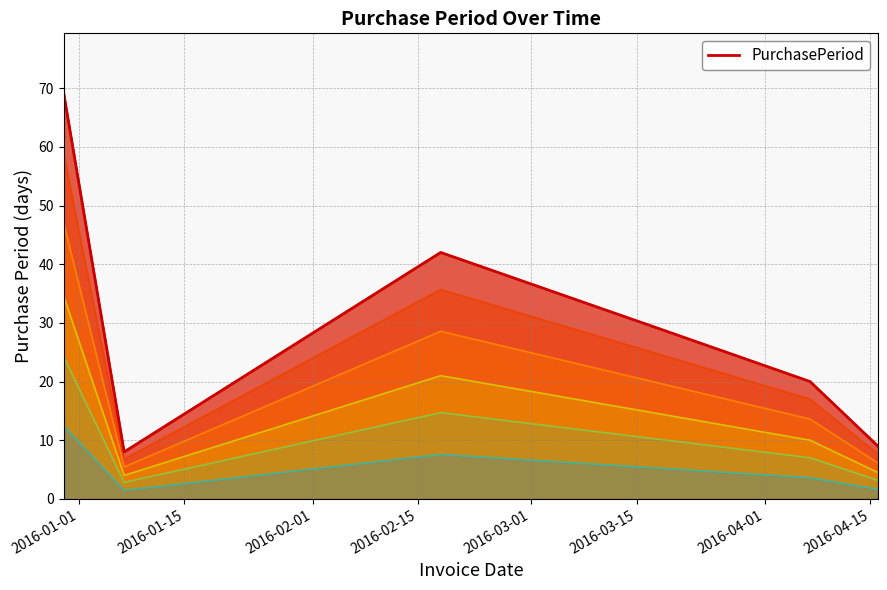

What is the change in value from 2016-01-15 to 2016-02-15?

+21